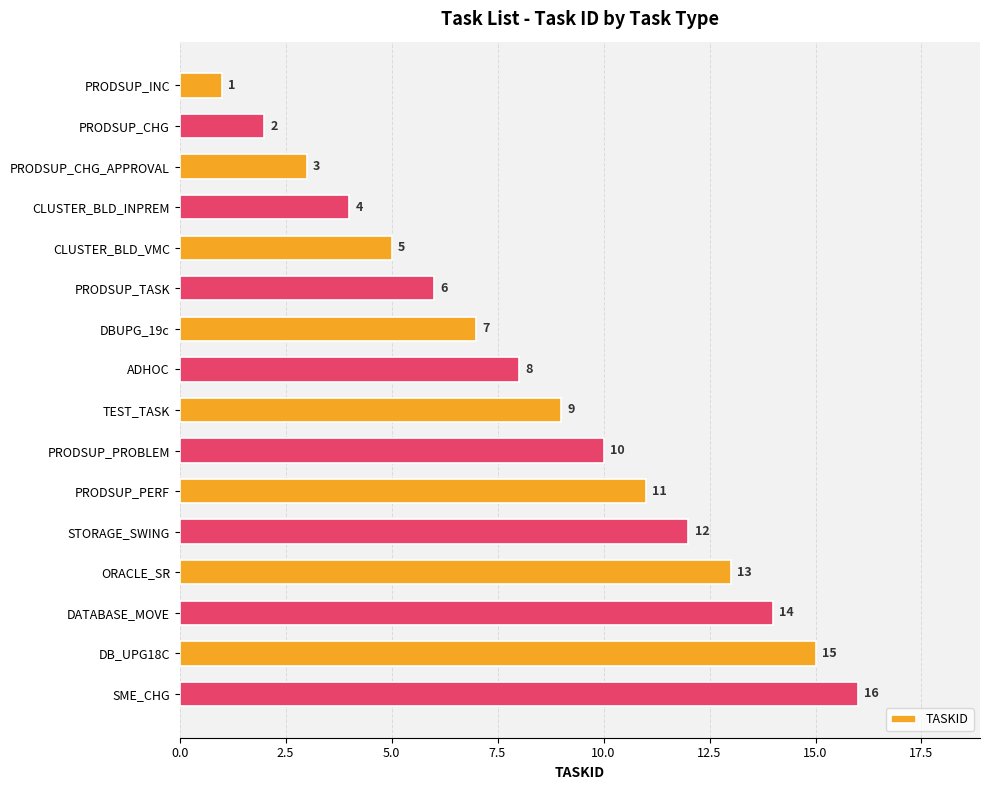

What is the change in value from CLUSTER_BLD_INPREM to CLUSTER_BLD_VMC?

+1